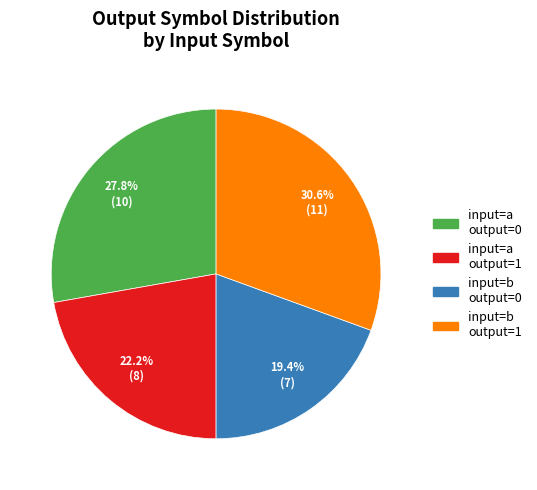

Is there any slice that represents more than half of the pie?

No